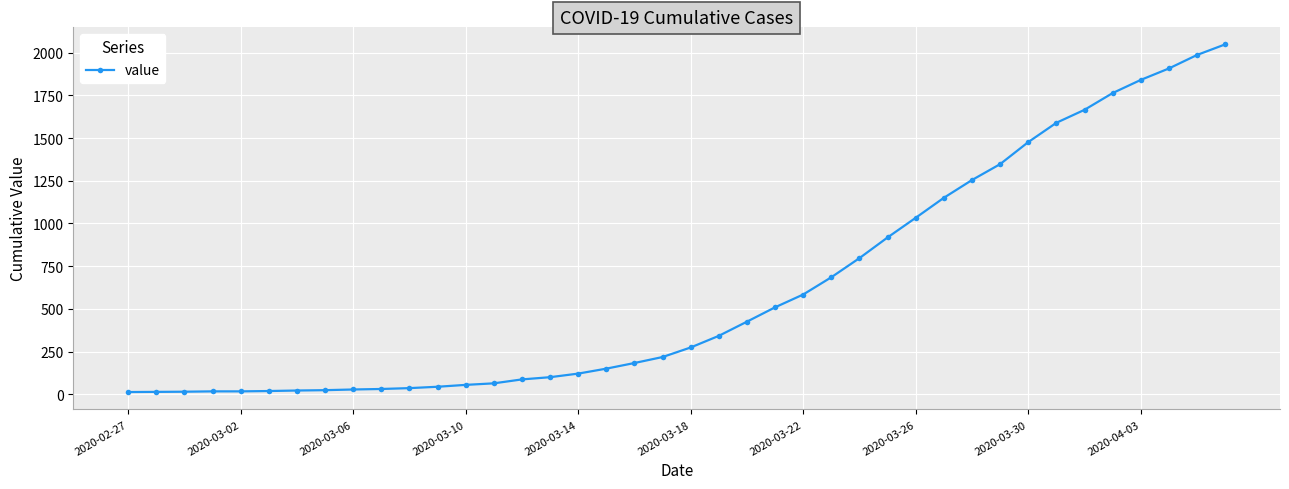

What is the average value?

621